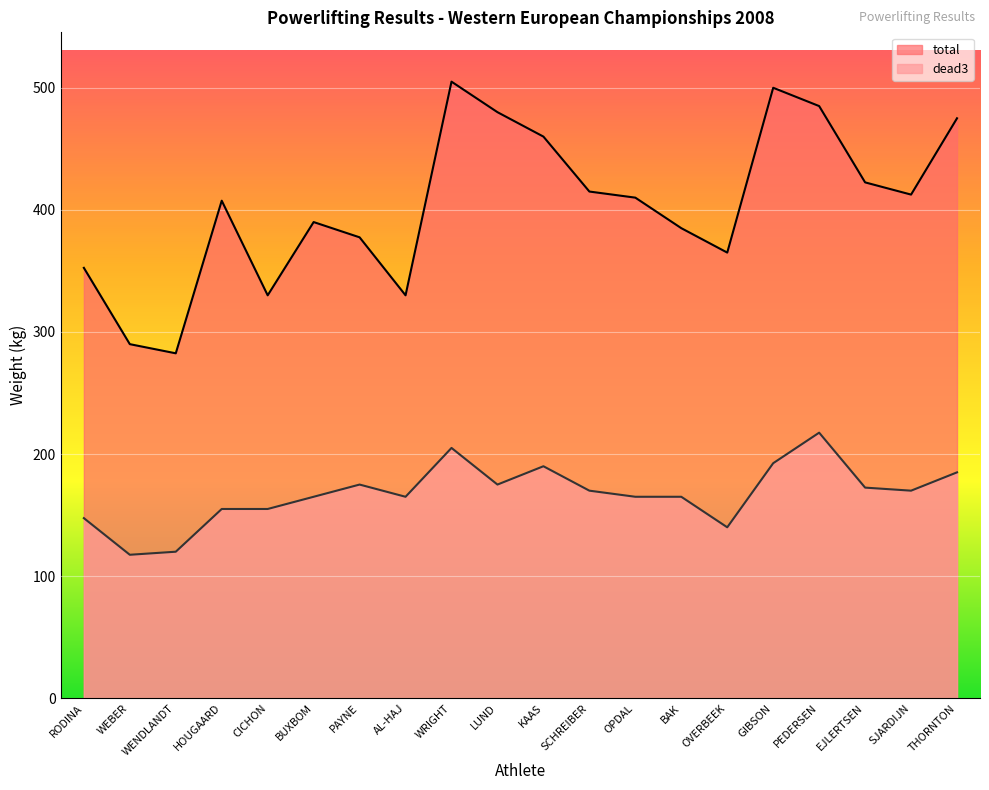

What is the label of the 20th point from the right?

RODINA